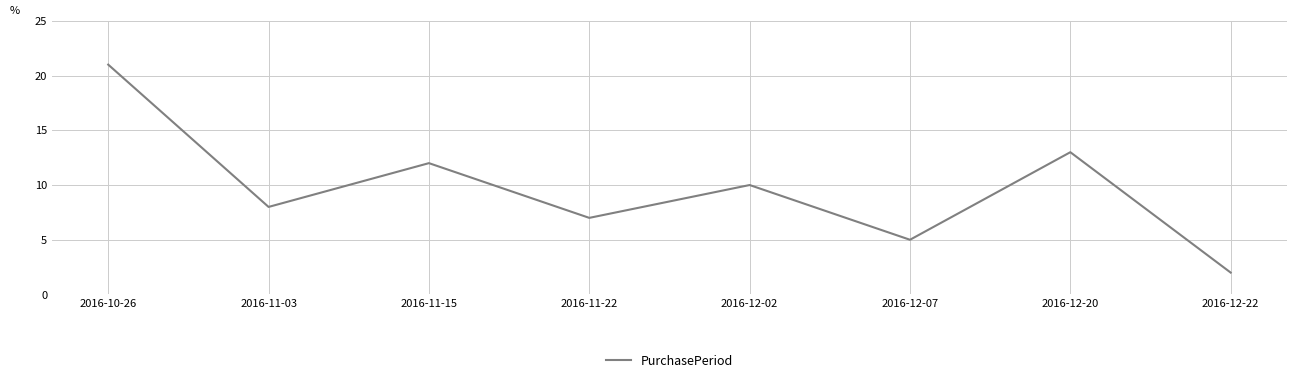

The chart shows a value of 5 at 2016-12-07. True or false?

True